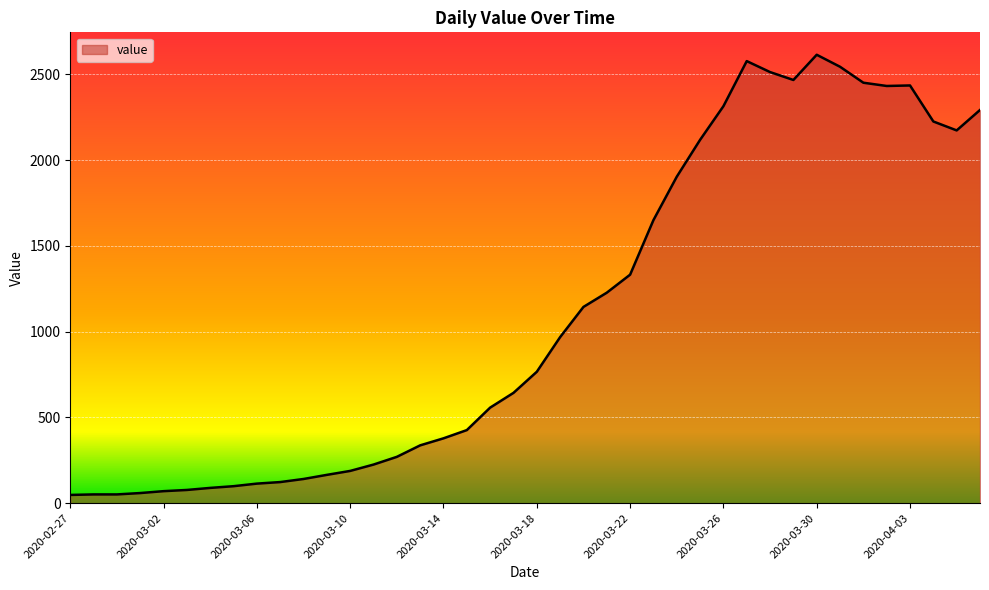

What is the greatest value displayed?

2614